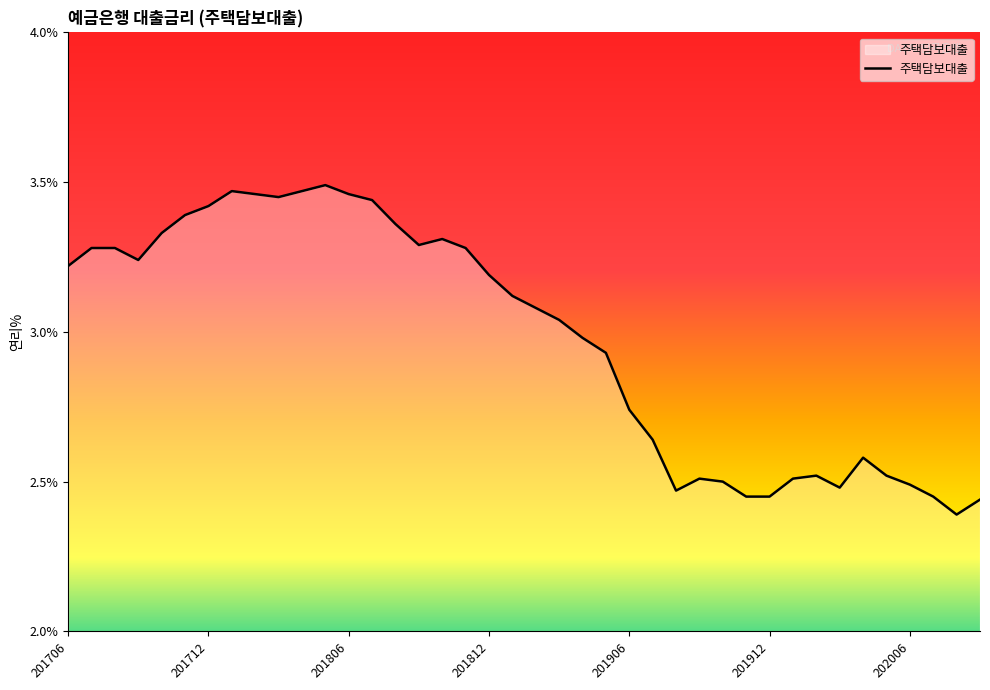

What is the difference between the maximum and minimum values?

1.1